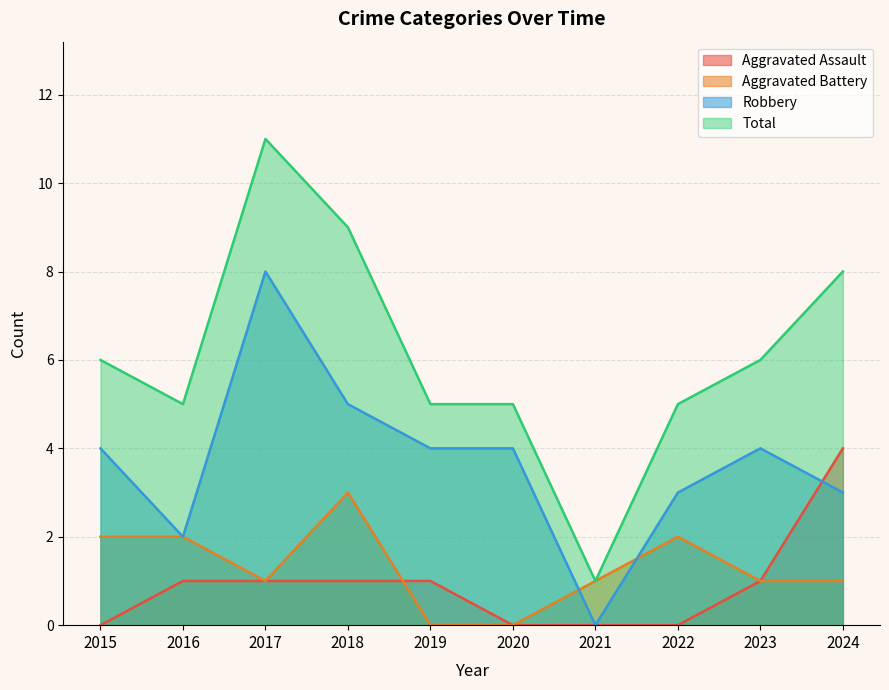

What is the difference between the maximum and minimum values in the Aggravated Battery series?

3